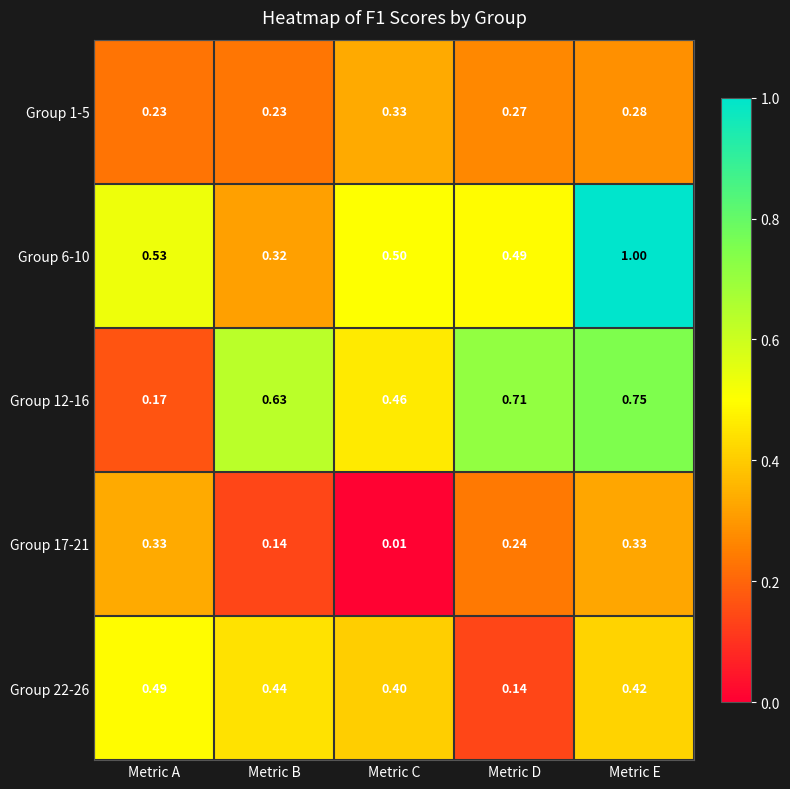

Where is Group 17-21 nearest to the value 0?

Metric C